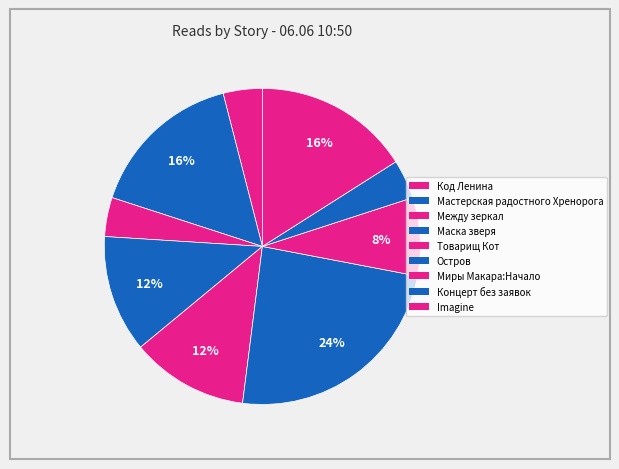

How many segments does this pie chart have?

9